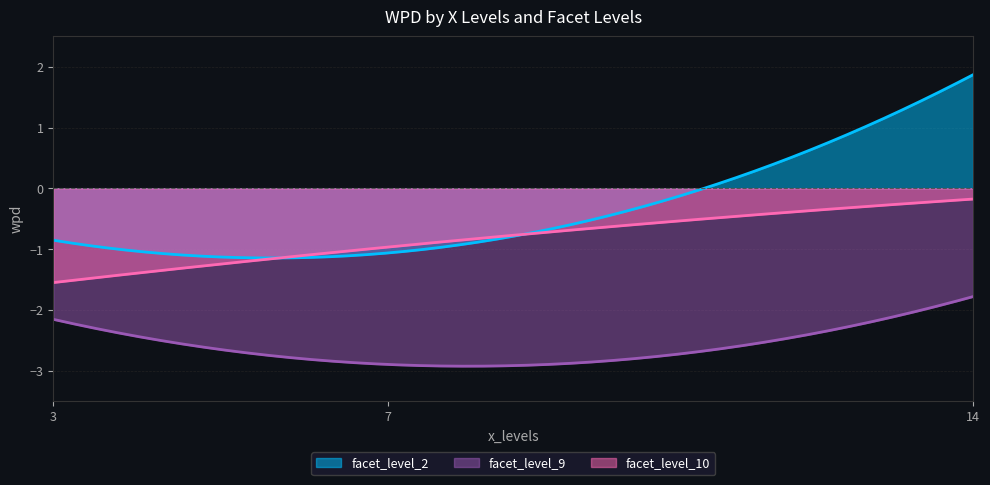

Which has a higher value, 3 or 14?

14